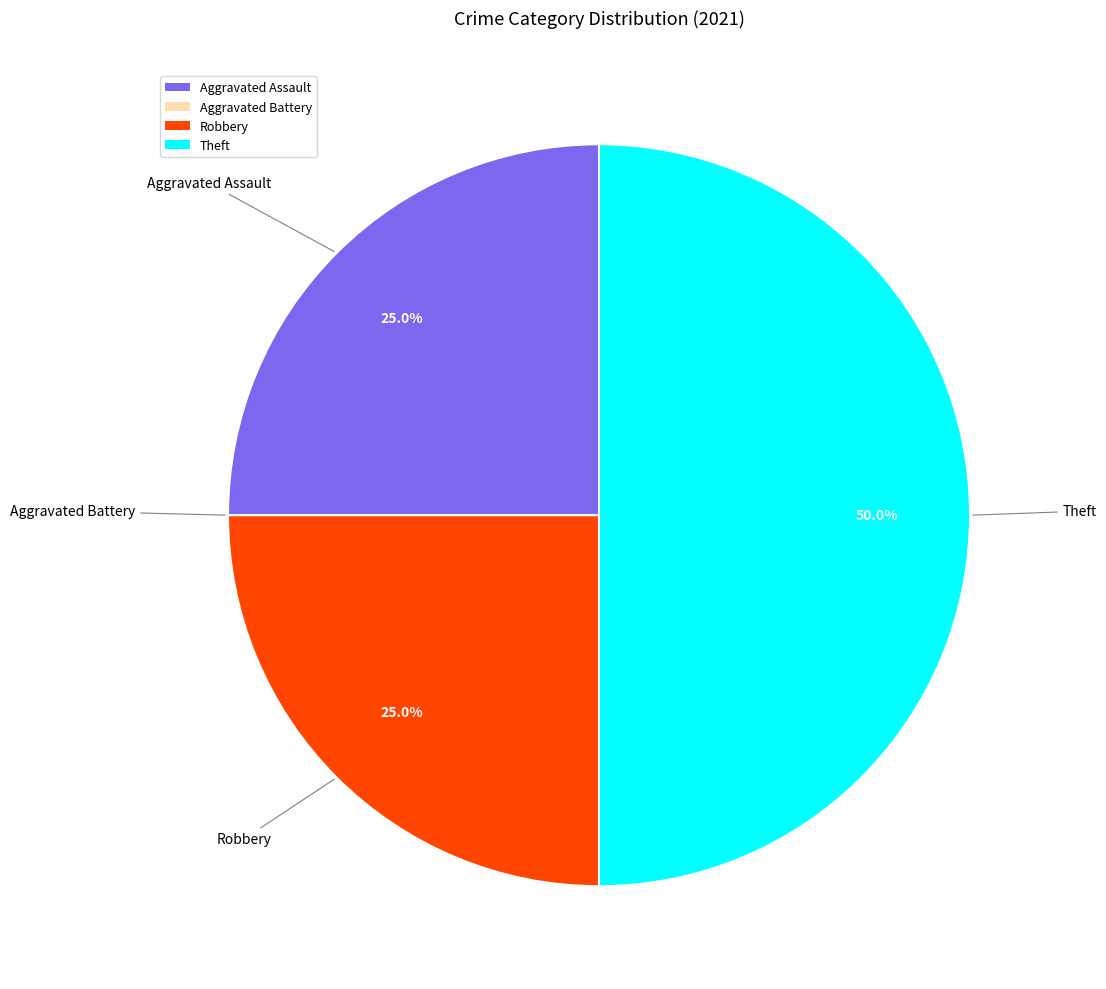

True or false: Aggravated Assault accounts for 31% of the total.

False